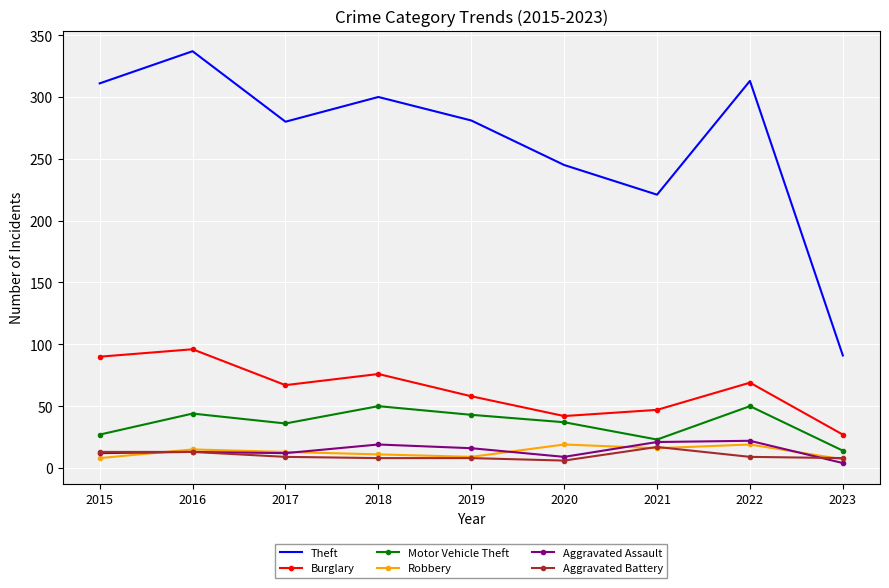

What is the sum of the Burglary values at 2015 and 2022?

159